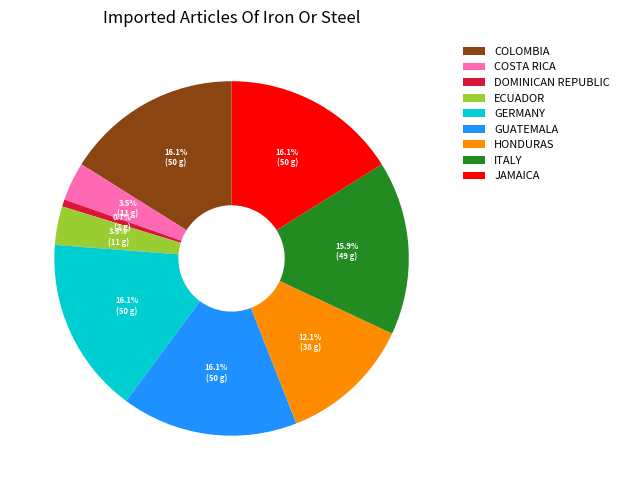

What percentage do HONDURAS and GERMANY together represent?

28.2%